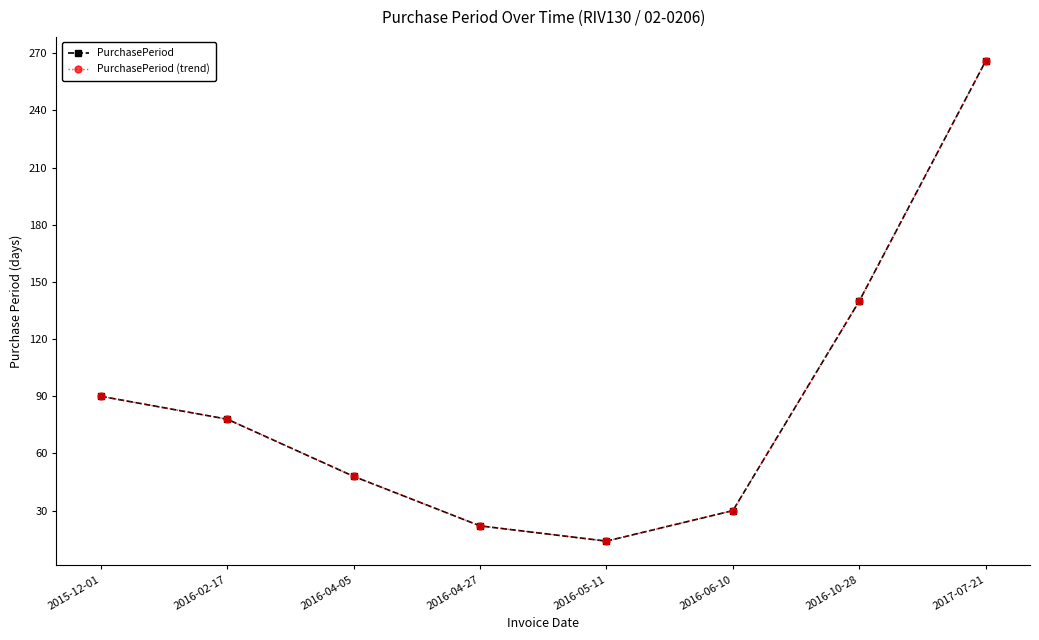

Is it true that PurchasePeriod equals 40 at 2016-06-10?

False